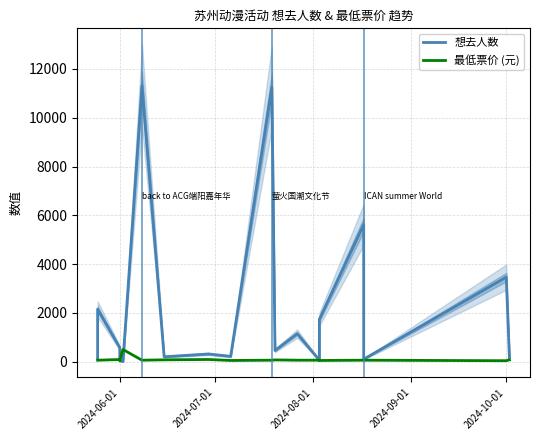

What is the sum of all 最低票价 (元) values?

1554